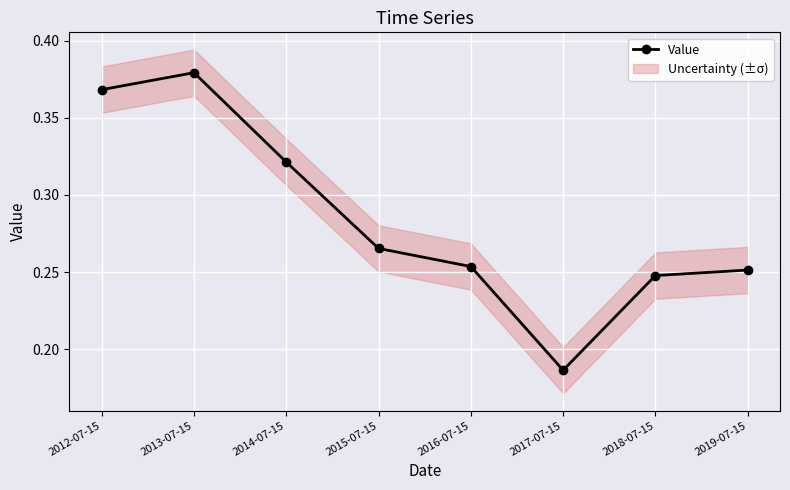

The value at 2013-07-15 is 0.2. True or false?

False